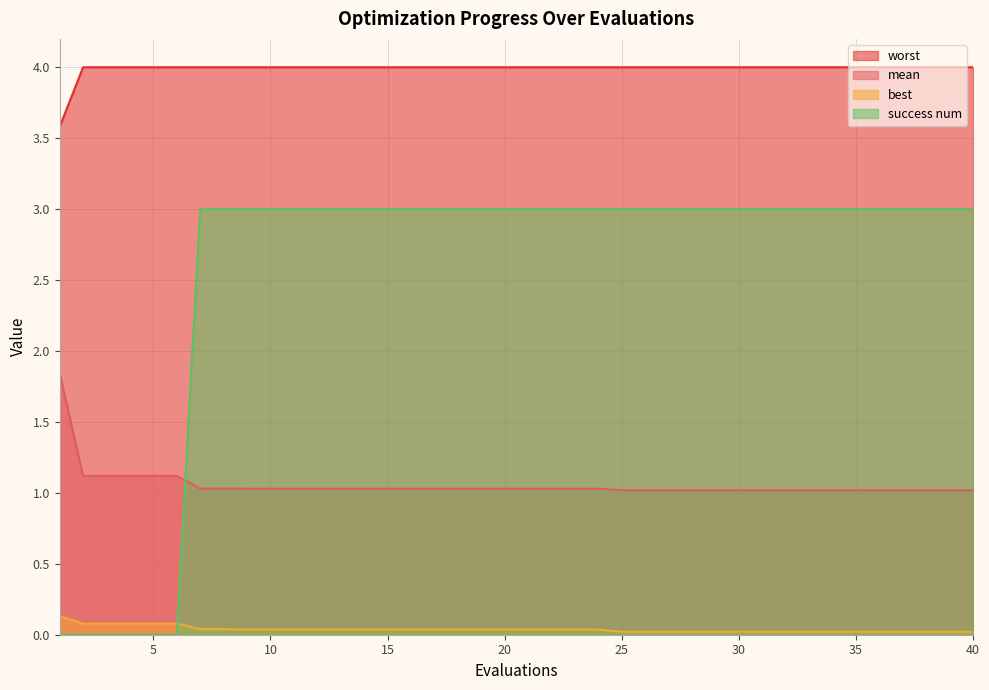

True or false: best and worst intersect in this chart.

False